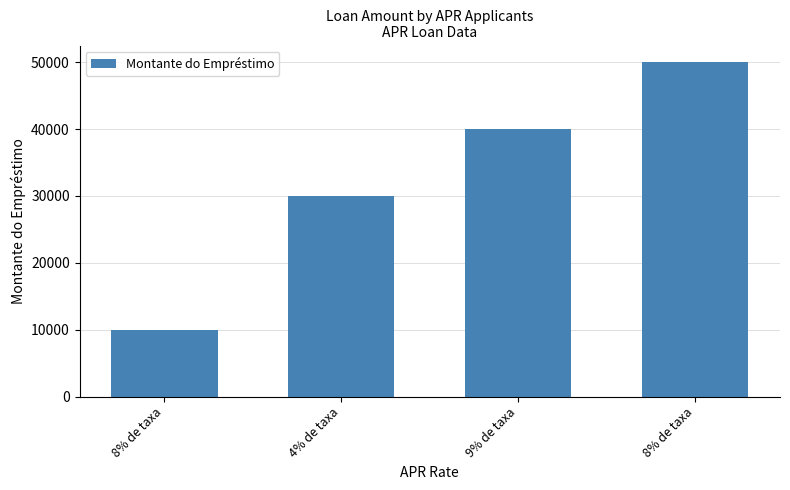

Reading left to right, list all the values displayed in this chart.

10000	30000	40000	50000